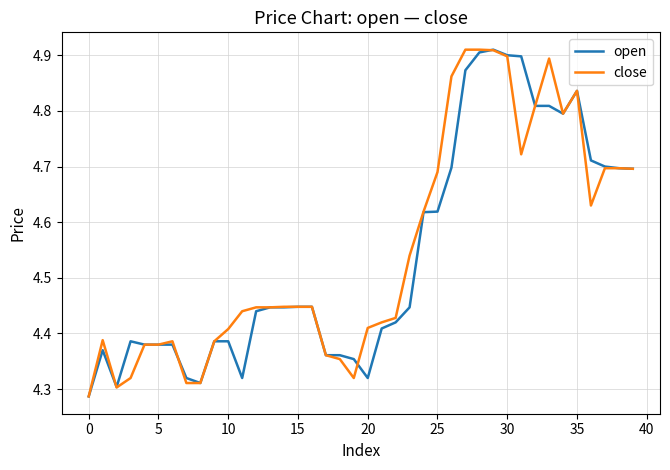

What is the sum of all open values?

181.6